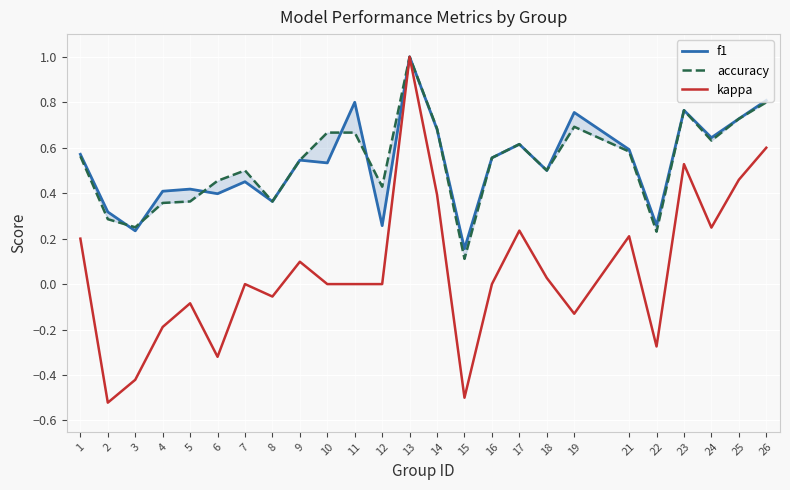

Where is the first local minimum for accuracy?

3